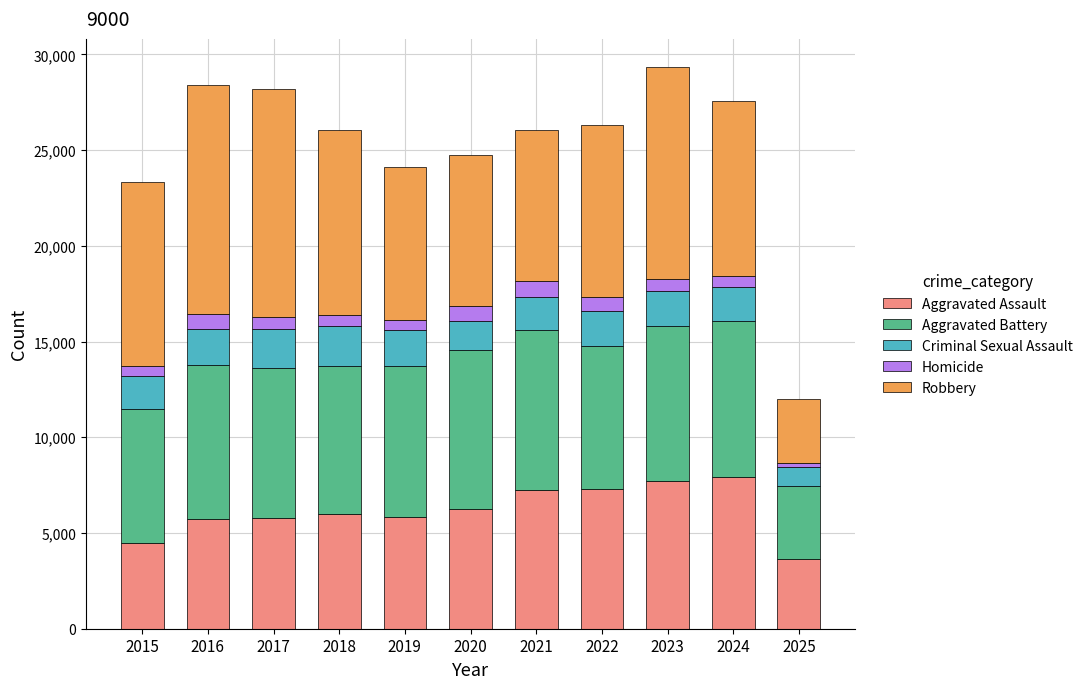

Which category has the lowest value in the Aggravated Assault series?

2025